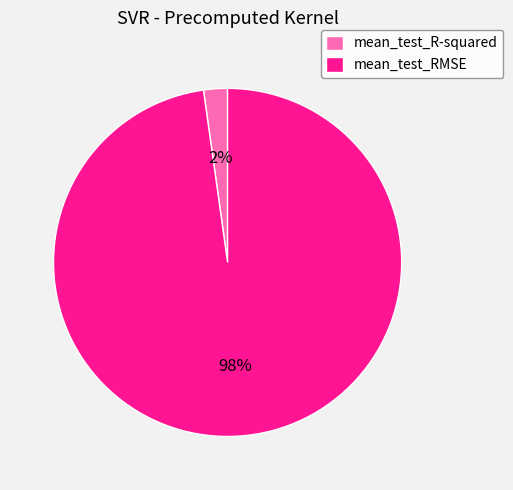

What percentage is the mean_test_RMSE slice, to the nearest percent?

98%